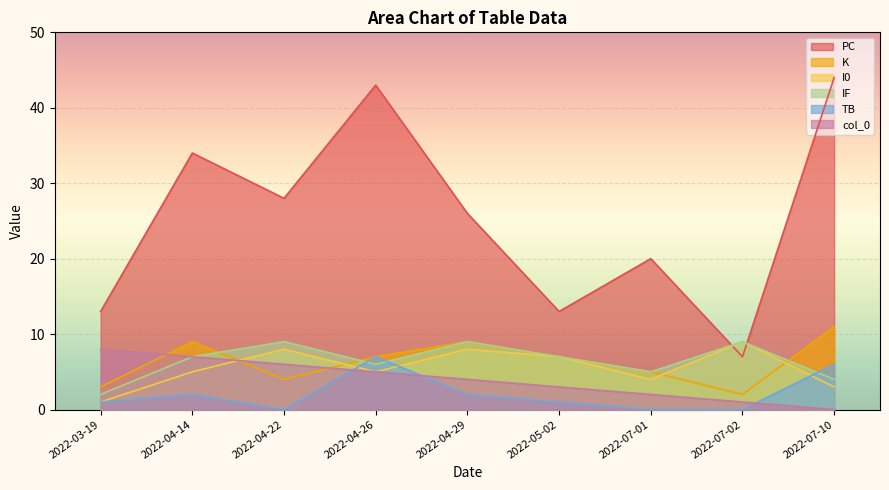

Which series changed the most between 2022-07-02 and 2022-04-26?

PC